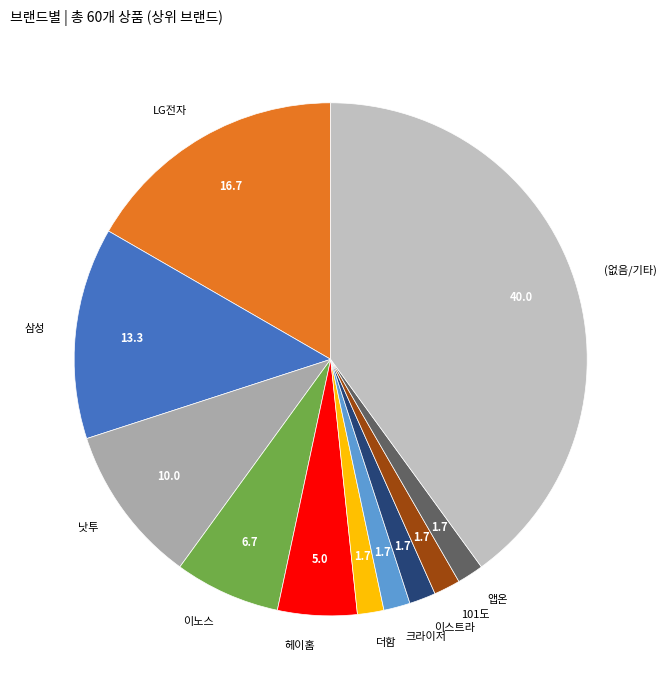

The 이스트라 slice represents 2% of the pie. True or false?

True